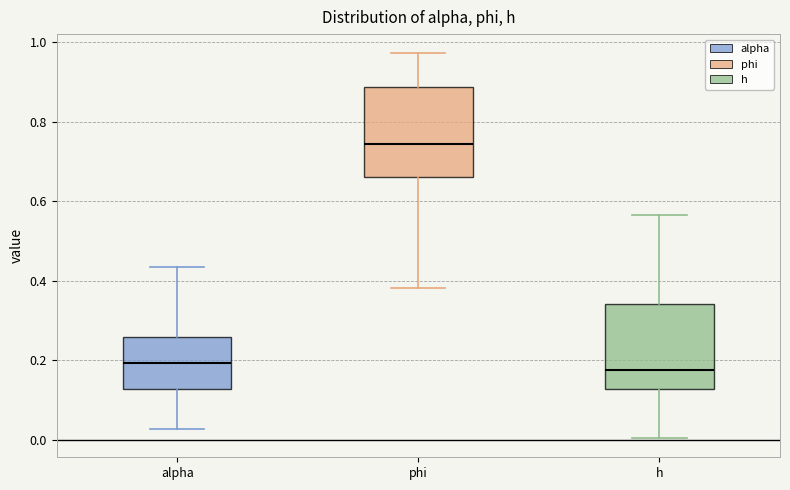

Reading left to right, transcribe this box plot: for each box, give where its median line is, the range the box spans, and where its two whiskers end, as read against the y-axis. The values are not printed on the chart, so give them approximately, as read against the axis.

alpha: median 0.20, box 0.12 to 0.26, whiskers 0.02 to 0.44
phi: median 0.74, box 0.66 to 0.88, whiskers 0.38 to 0.98
h: median 0.18, box 0.12 to 0.34, whiskers 0.00 to 0.56